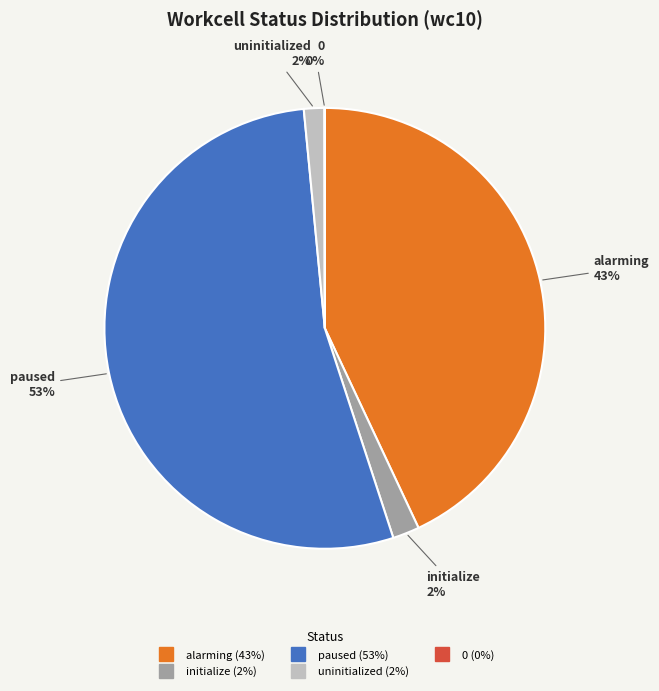

To the nearest percent, what is the combined percentage of paused and initialize?

55%